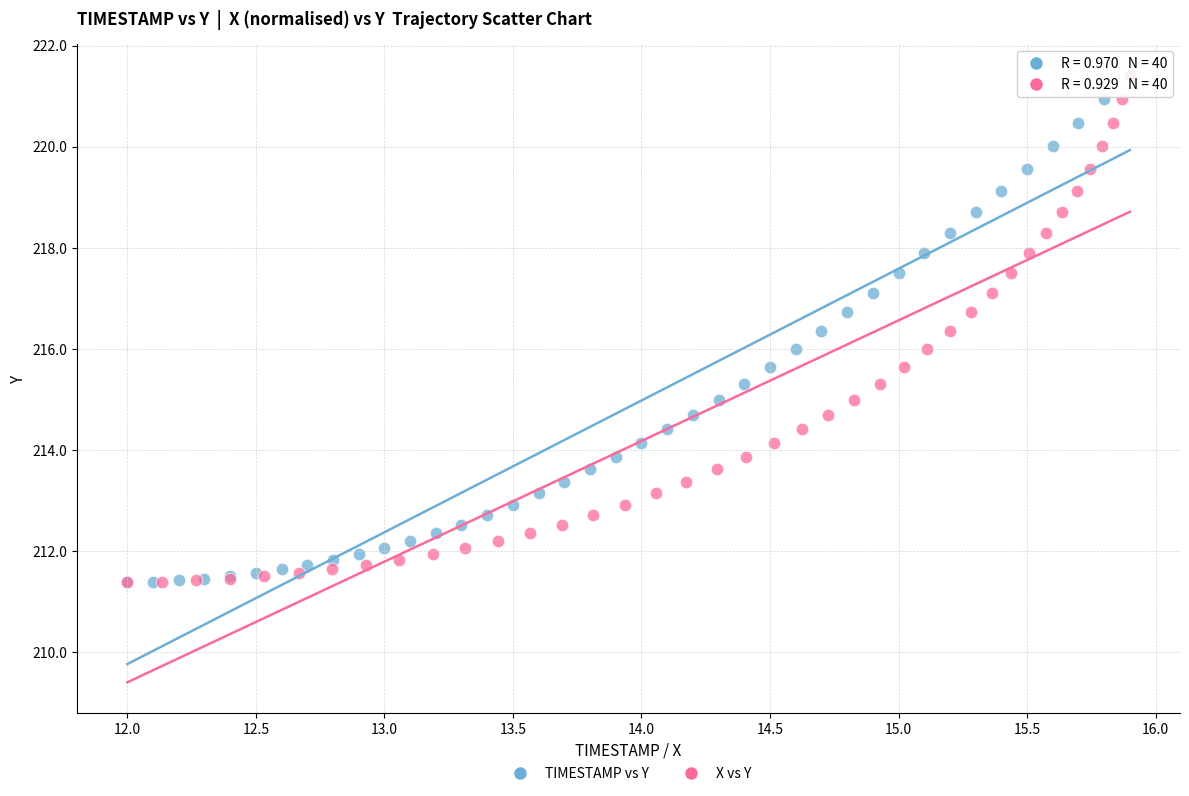

What are all the series names shown in the legend?

TIMESTAMP vs Y, X vs Y